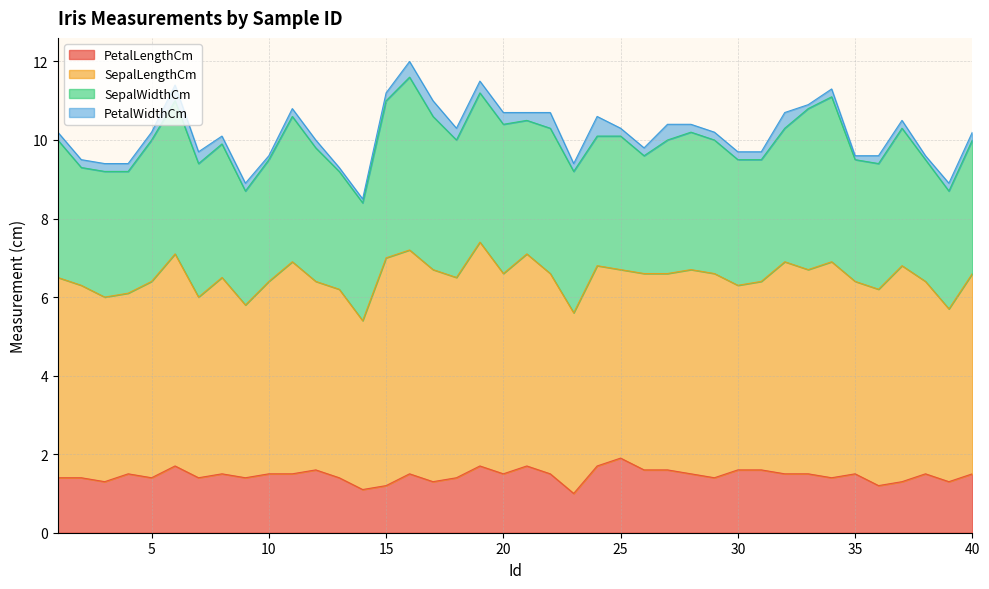

What are all the series names shown in the legend?

PetalLengthCm, SepalLengthCm, SepalWidthCm, PetalWidthCm